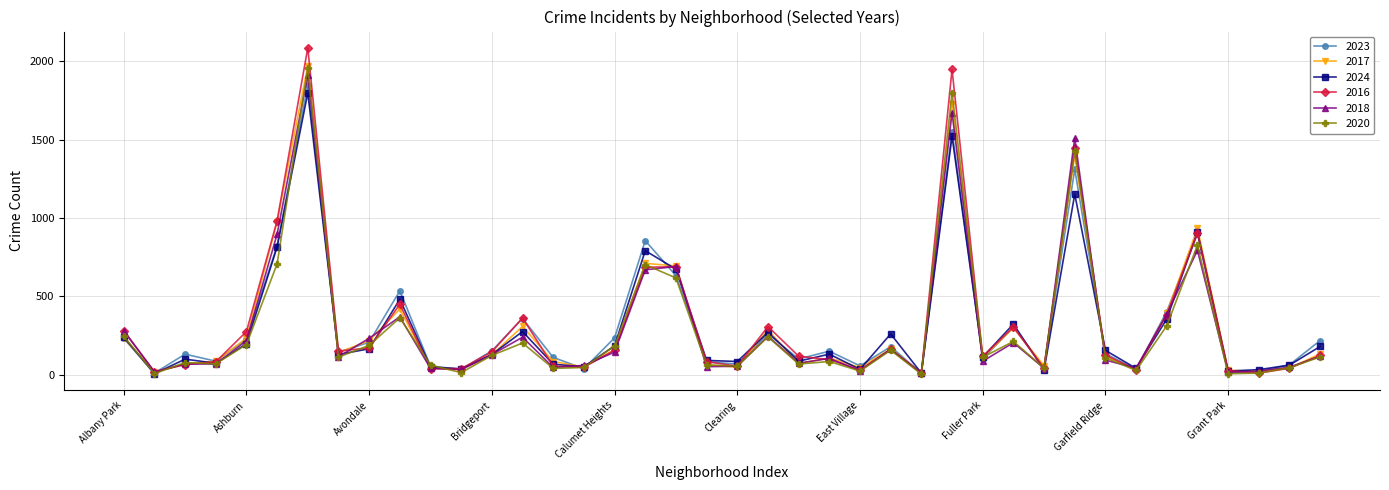

At how many categories does at least one series exceed 778?

6